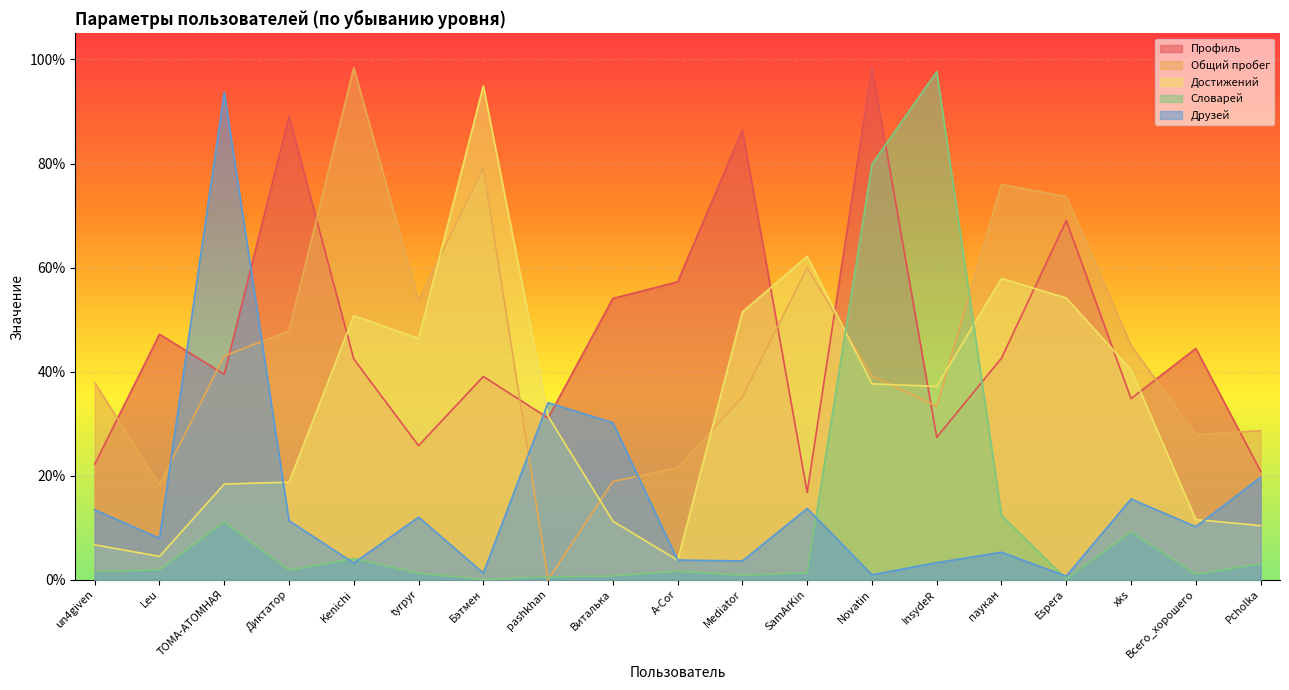

Between which two adjacent categories do Словарей and Друзей first intersect?

Диктатор and Kenichi